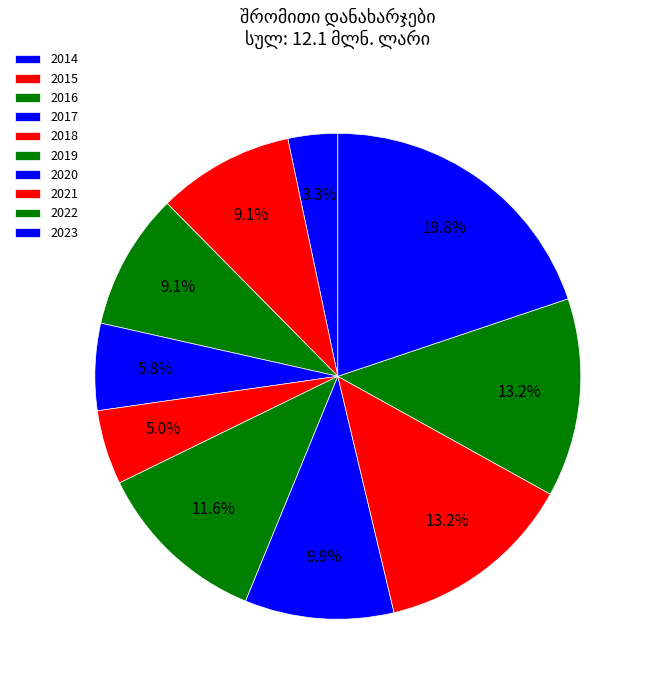

To the nearest percent, what is the combined percentage of 2018 and 2020?

15%